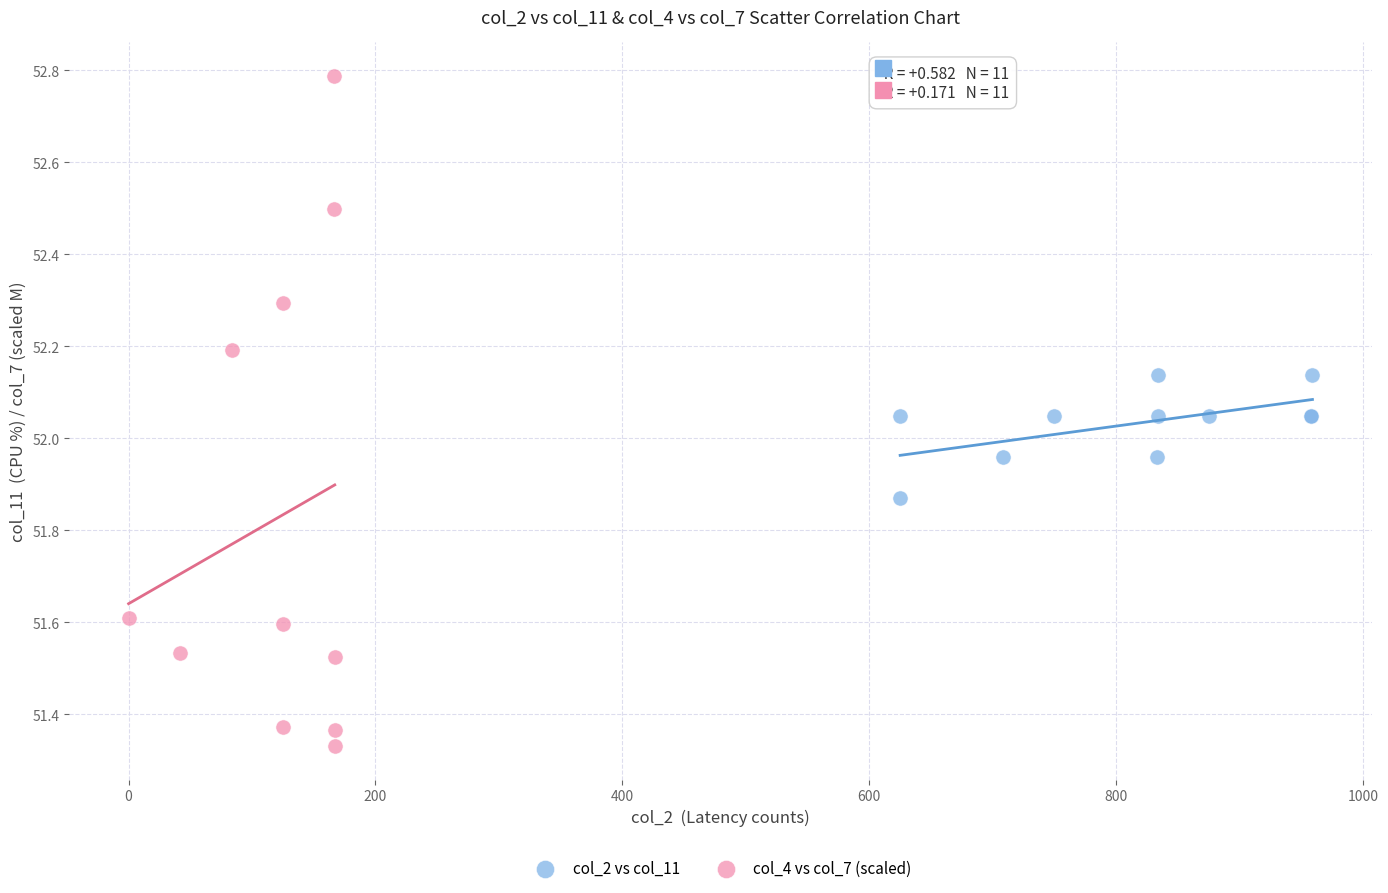

Which series has the largest Y range (max minus min)?

col_4 vs col_7 (scaled)